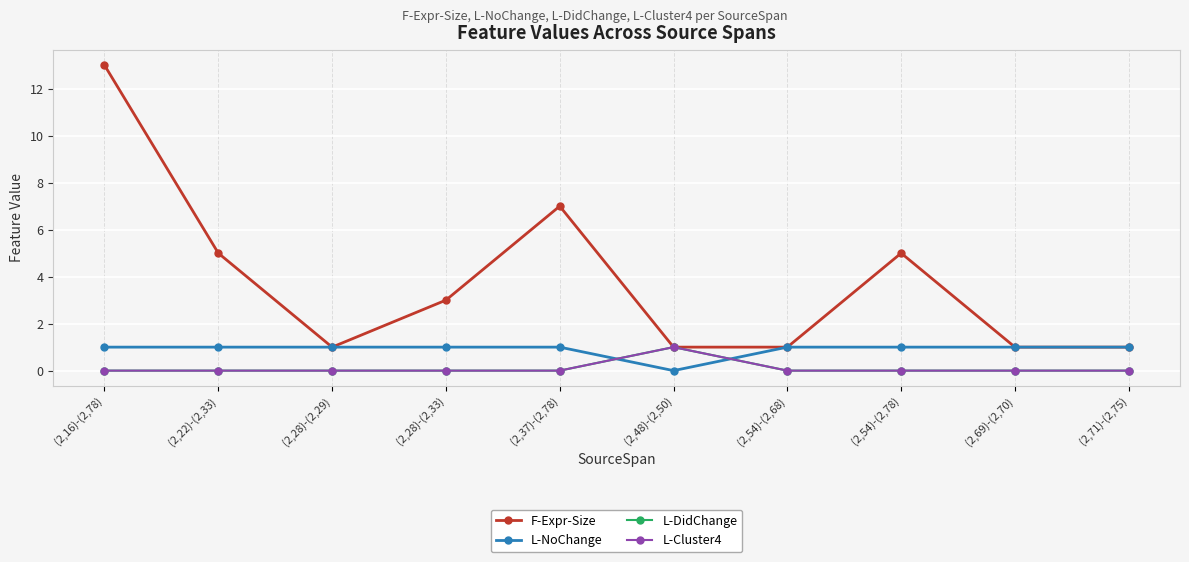

True or false: L-NoChange and F-Expr-Size intersect in this chart.

False